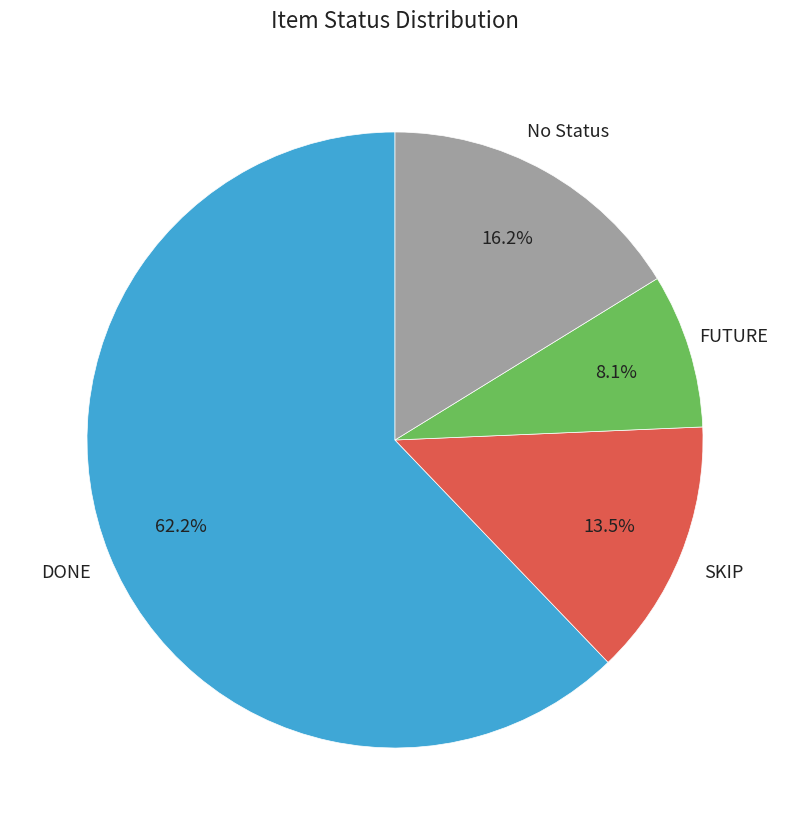

Which slice is the smallest?

FUTURE